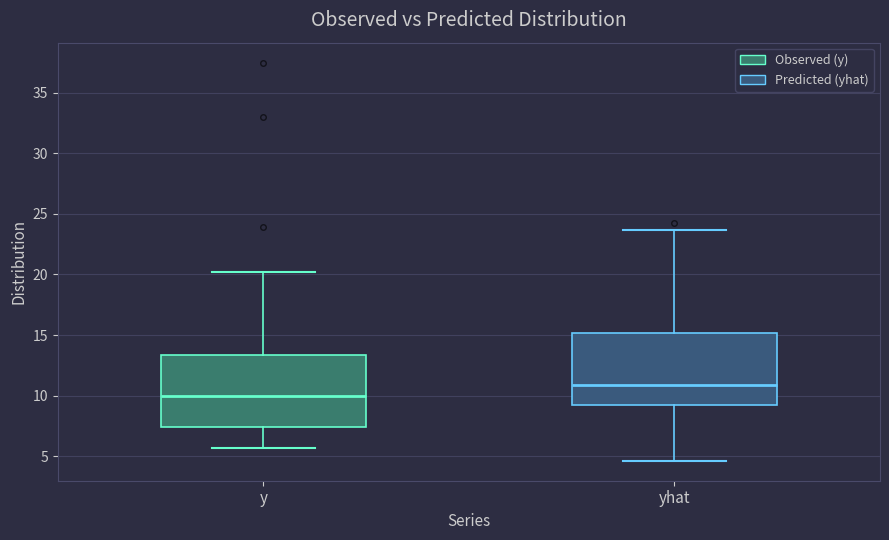

Reading left to right, transcribe this box plot: for each box, give where its median line is, the range the box spans, and where its two whiskers end, as read against the y-axis. The values are not printed on the chart, so give them approximately, as read against the axis.

y: median 10.0, box 7.5 to 13.5, whiskers 5.5 to 20.0
yhat: median 11.0, box 9.0 to 15.0, whiskers 4.5 to 23.5